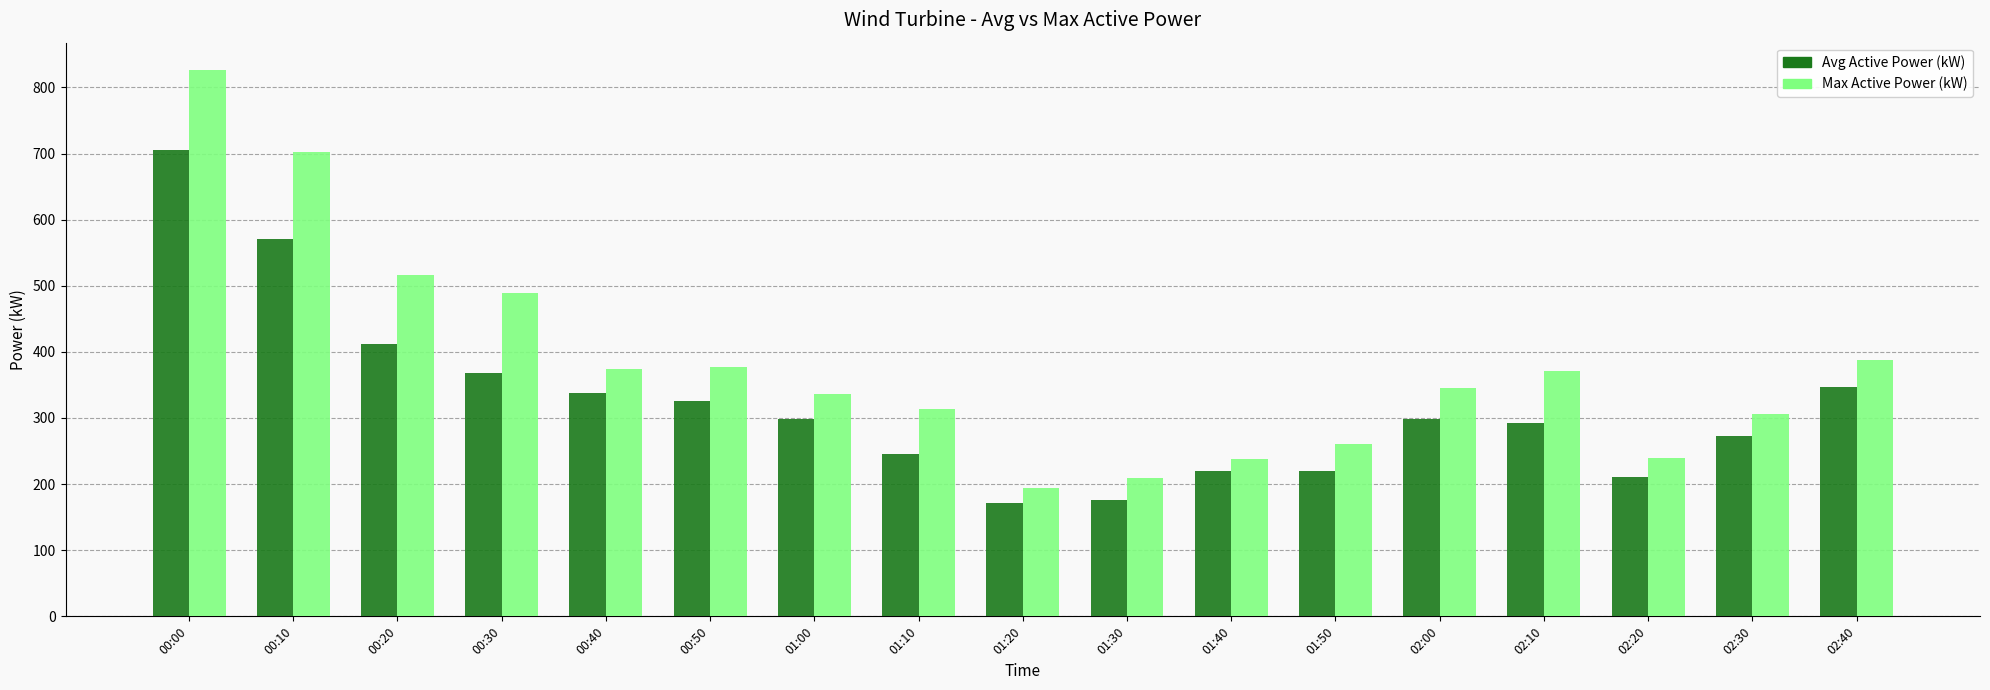

What position from the left is 00:20?

3